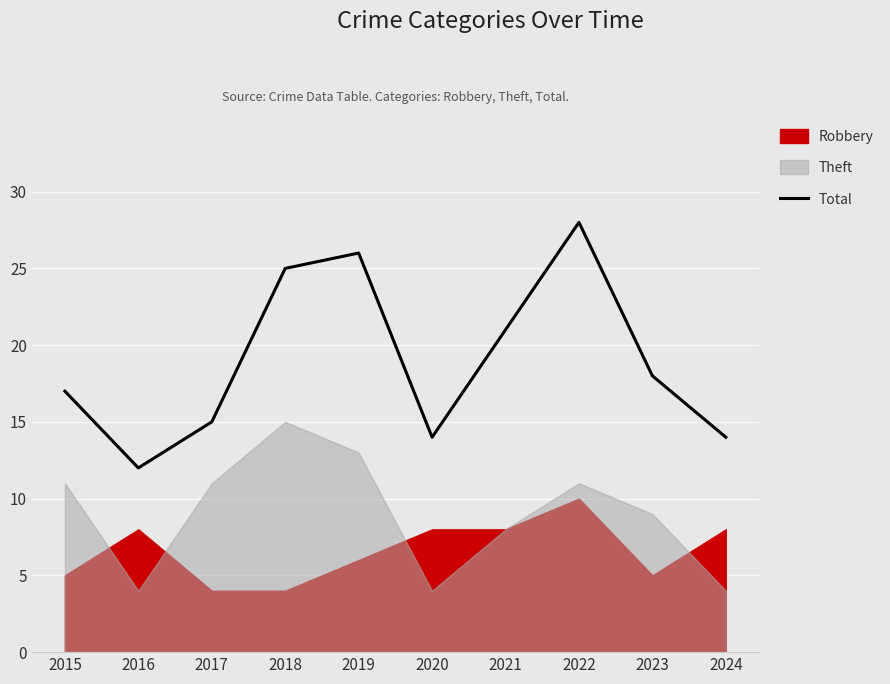

Is it true that Total equals 8 at 2024?

False